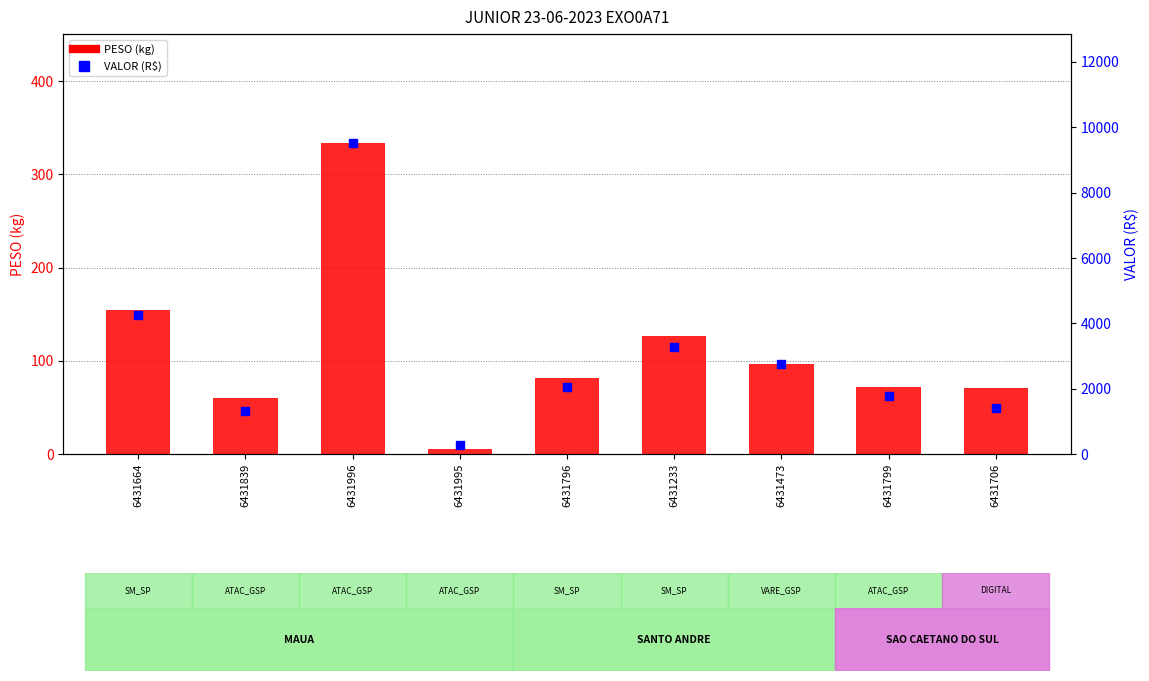

Which series has the largest Y range (max minus min)?

VALOR (R$)